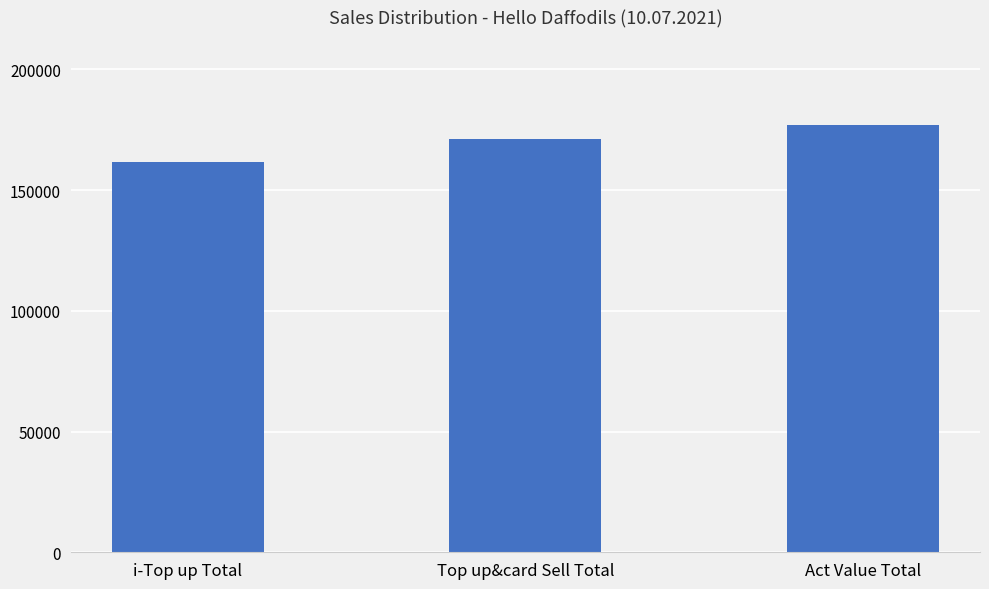

What is the smallest value displayed?

161683.0